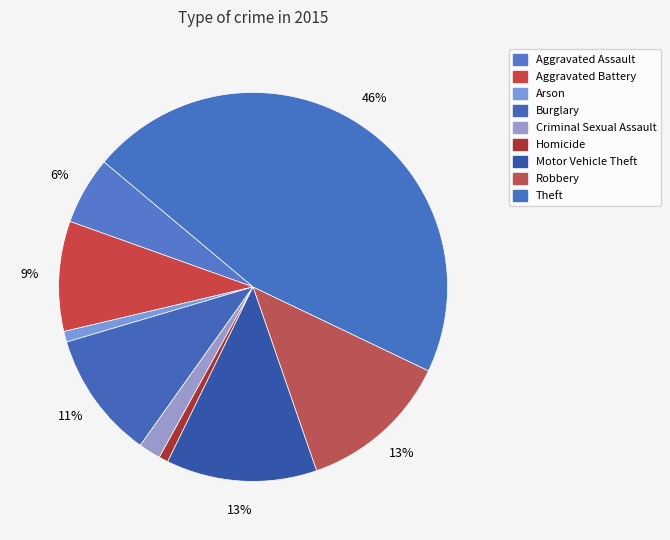

Does Motor Vehicle Theft account for over 50% of the chart?

No